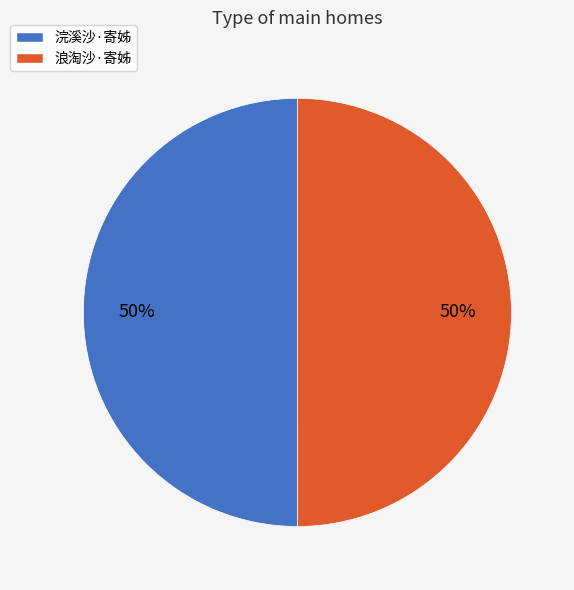

To the nearest percent, what is the average slice percentage?

50%